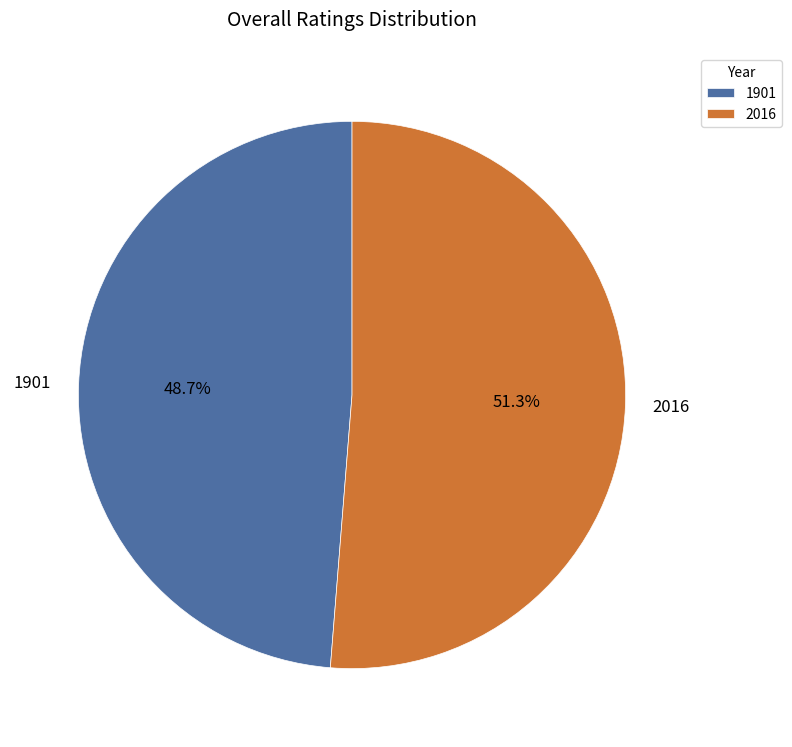

How many slices are in this pie chart?

2